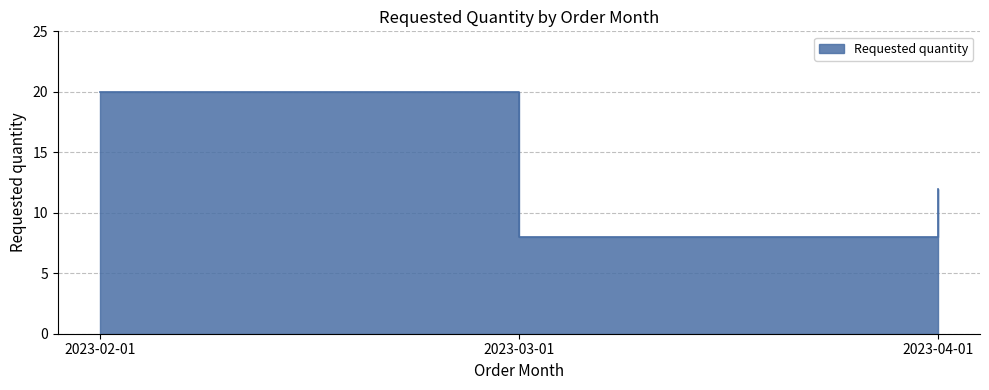

The value at 2023-02-01 is 31. True or false?

False